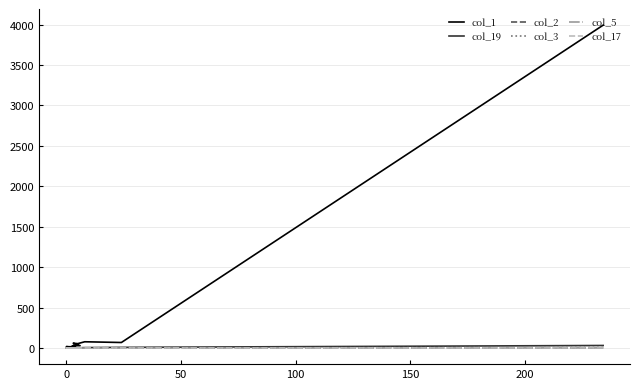

Is the value of col_19 at 9 greater than the value of col_2 at 200?

No